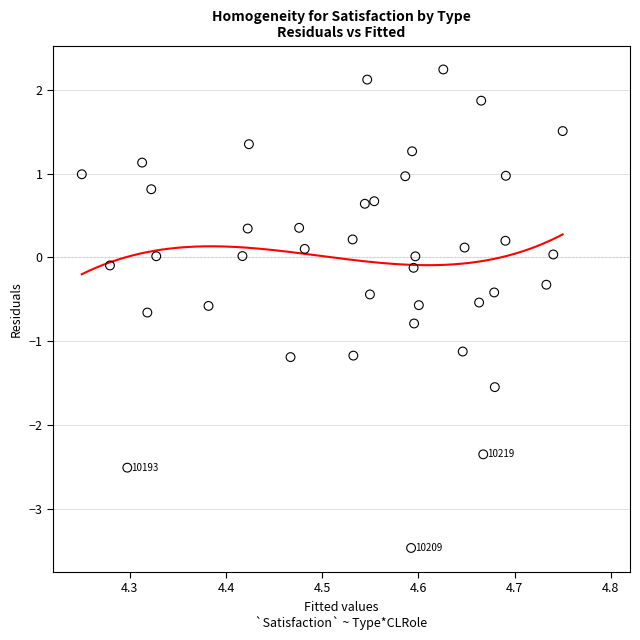

What is the range of Y values (max minus min)?

5.7